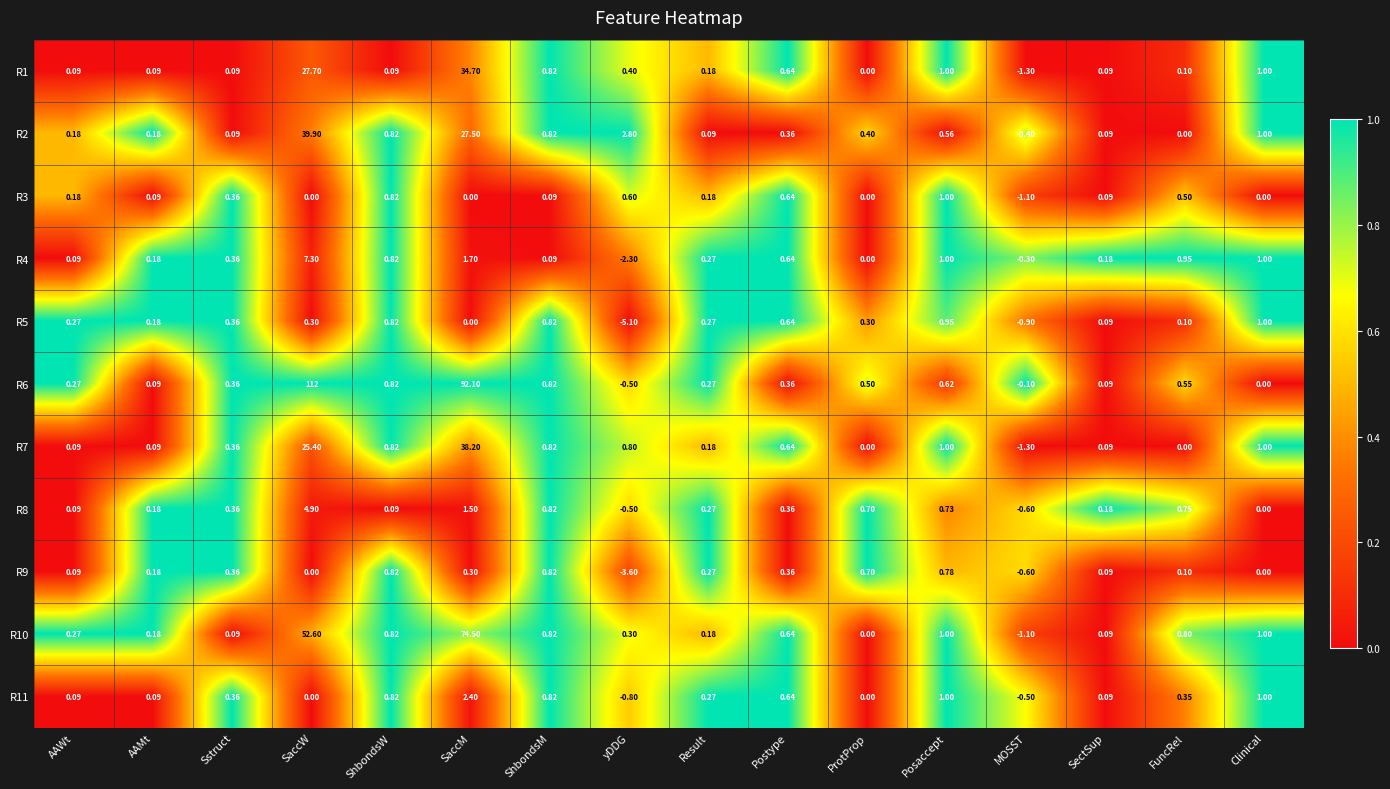

At which category is the sum across all series the highest?

SaccM